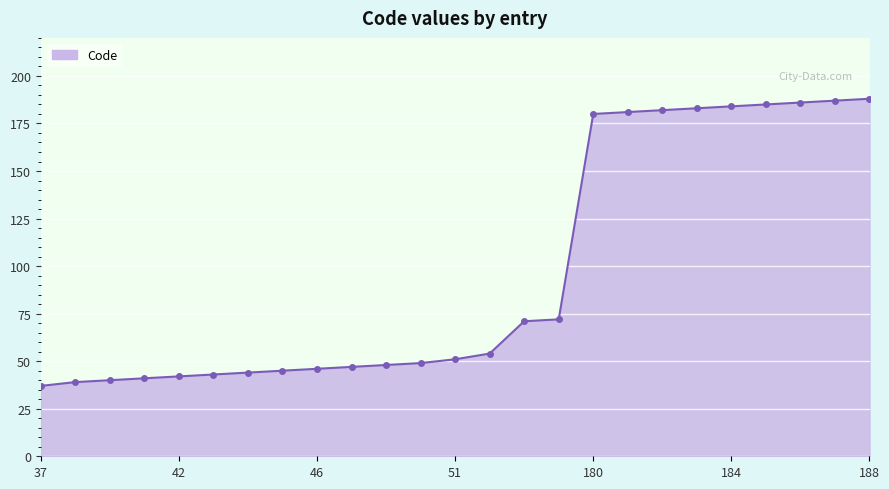

Reading right to left, extract all data points from this chart.

188	187	186	185	184	183	182	181	180	72	71	54	51	49	48	47	46	45	44	43	42	41	40	39	37